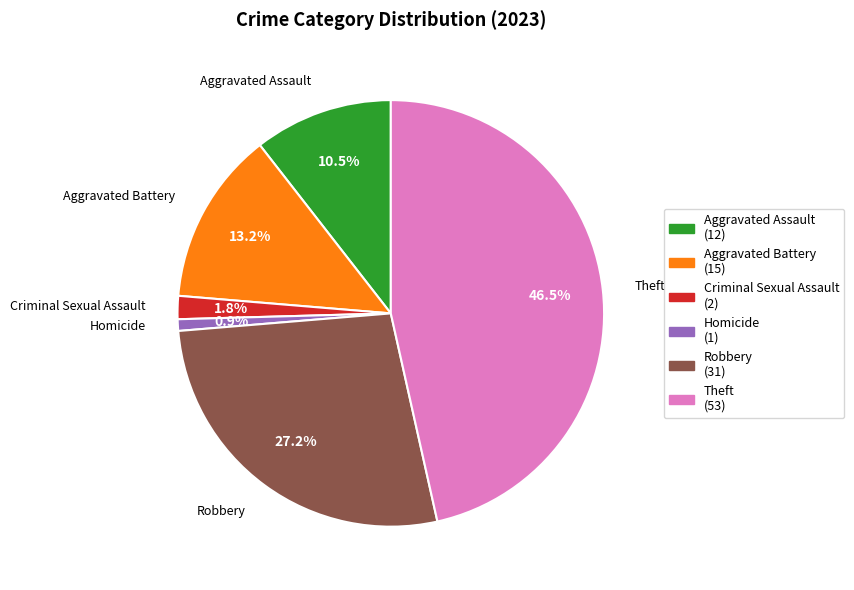

Does any single category account for the majority?

No